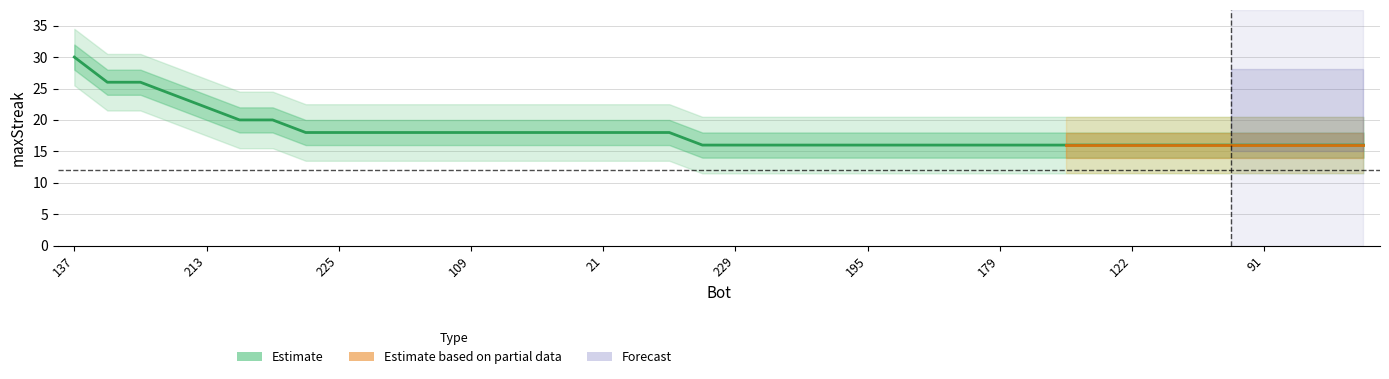

How many lines are shown in the chart?

1